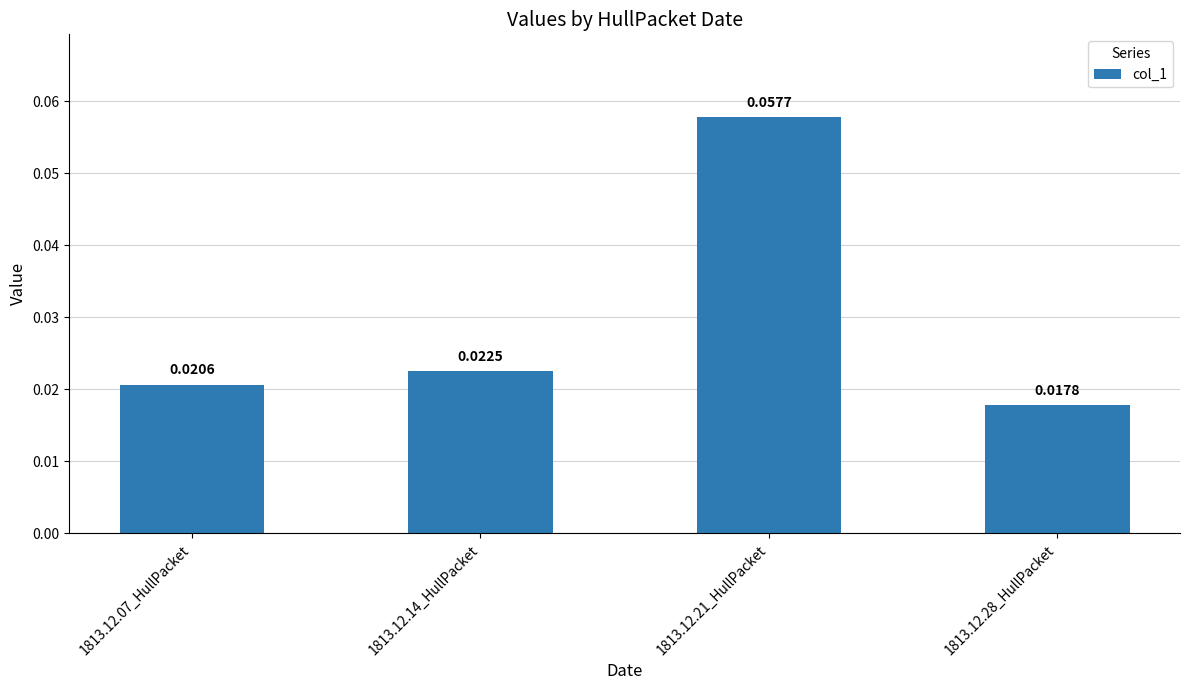

Which category has the highest value across all series?

1813.12.21_HullPacket